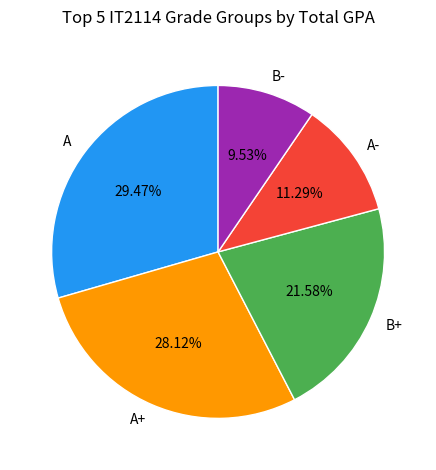

Is there a majority slice in this chart?

No